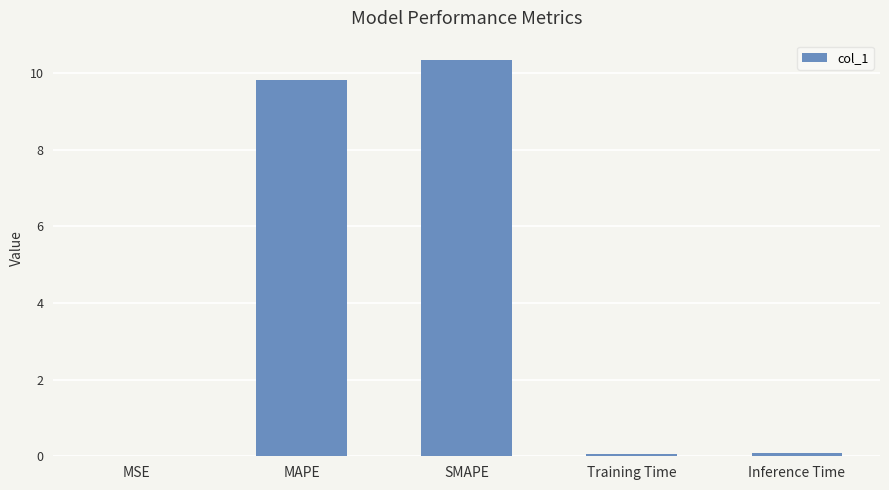

What is the maximum value shown in the chart?

10.3